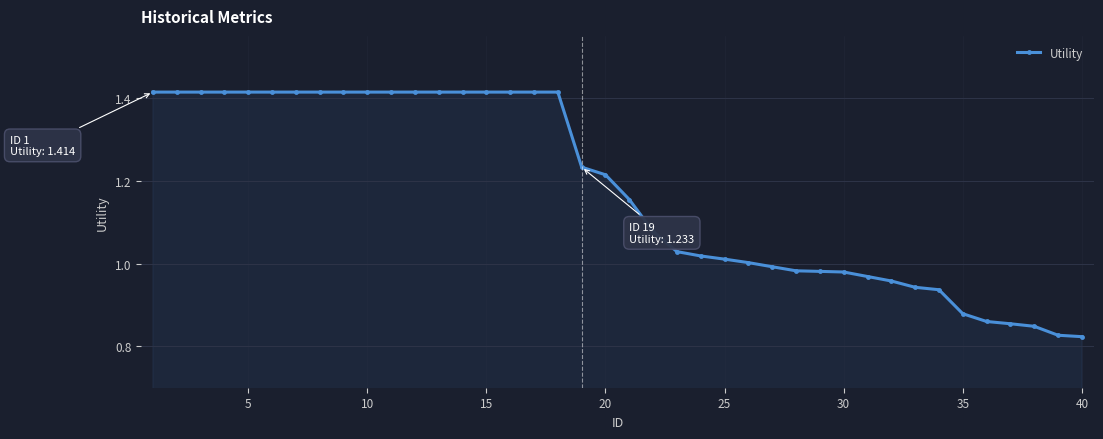

What is the difference between the maximum and minimum values?

0.6